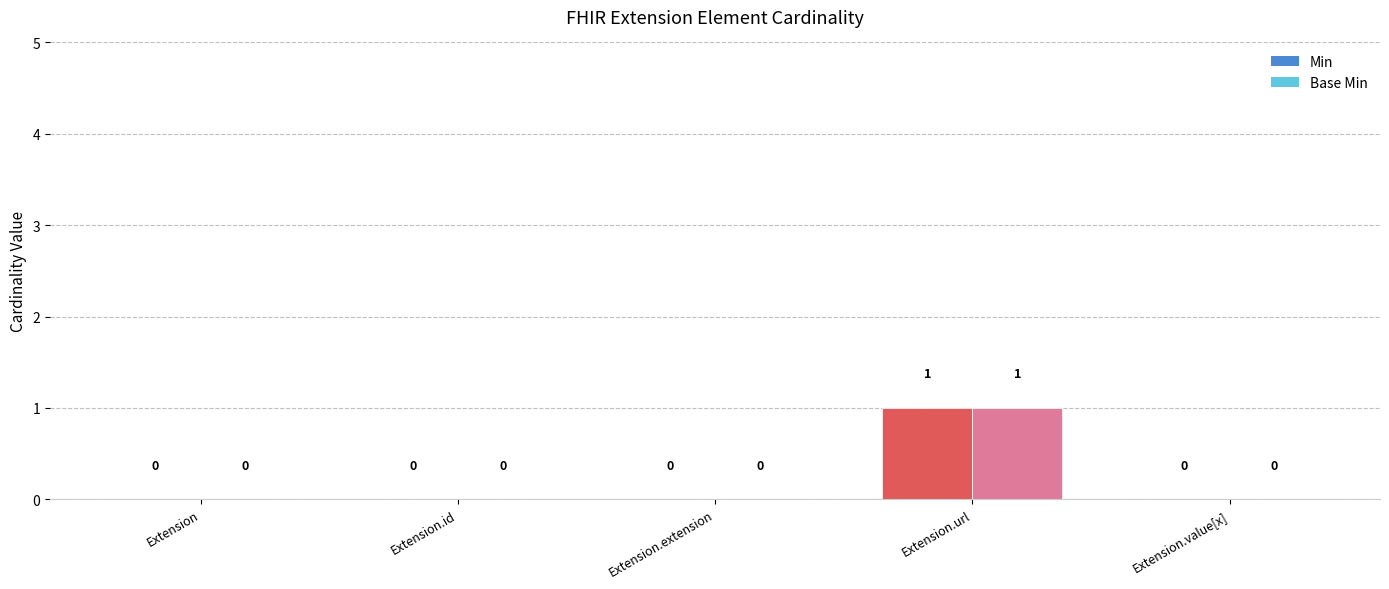

Are the bars horizontal?

No